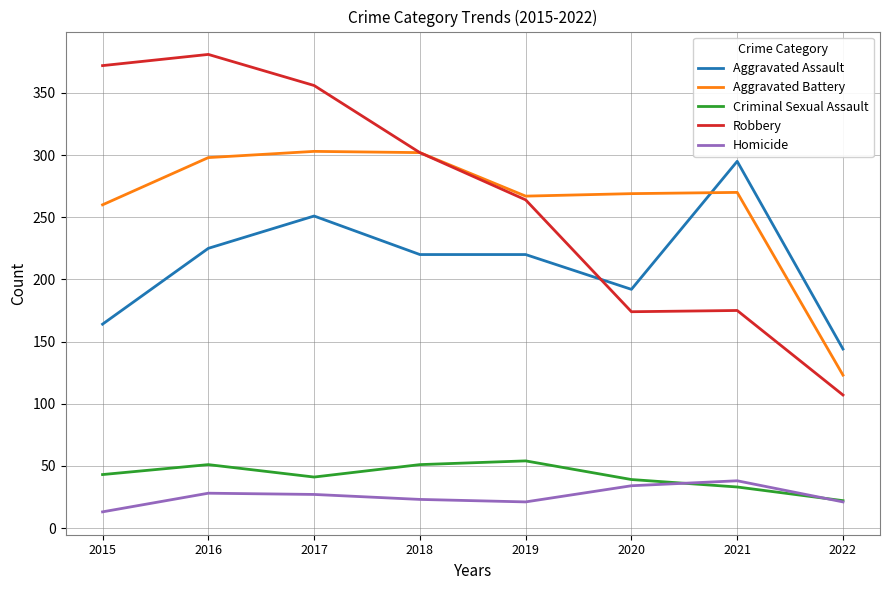

Which category has the lowest value in the Aggravated Assault series?

2022